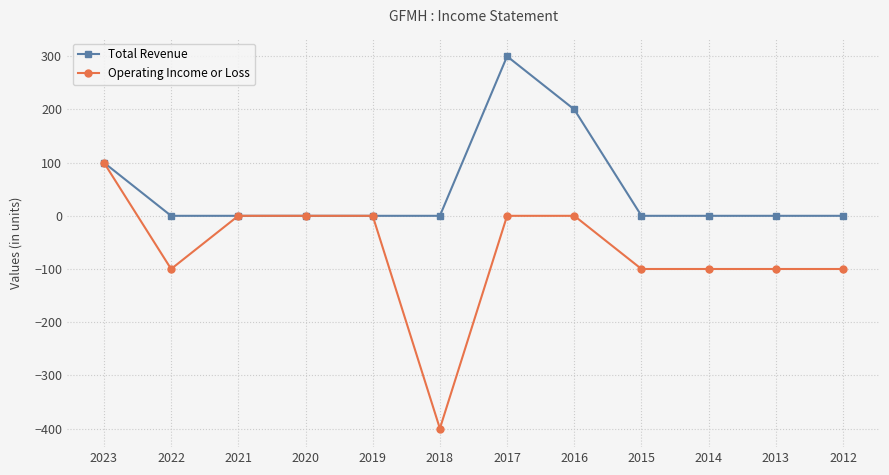

Rank the series by their average value, from highest to lowest.

Total Revenue, Operating Income or Loss